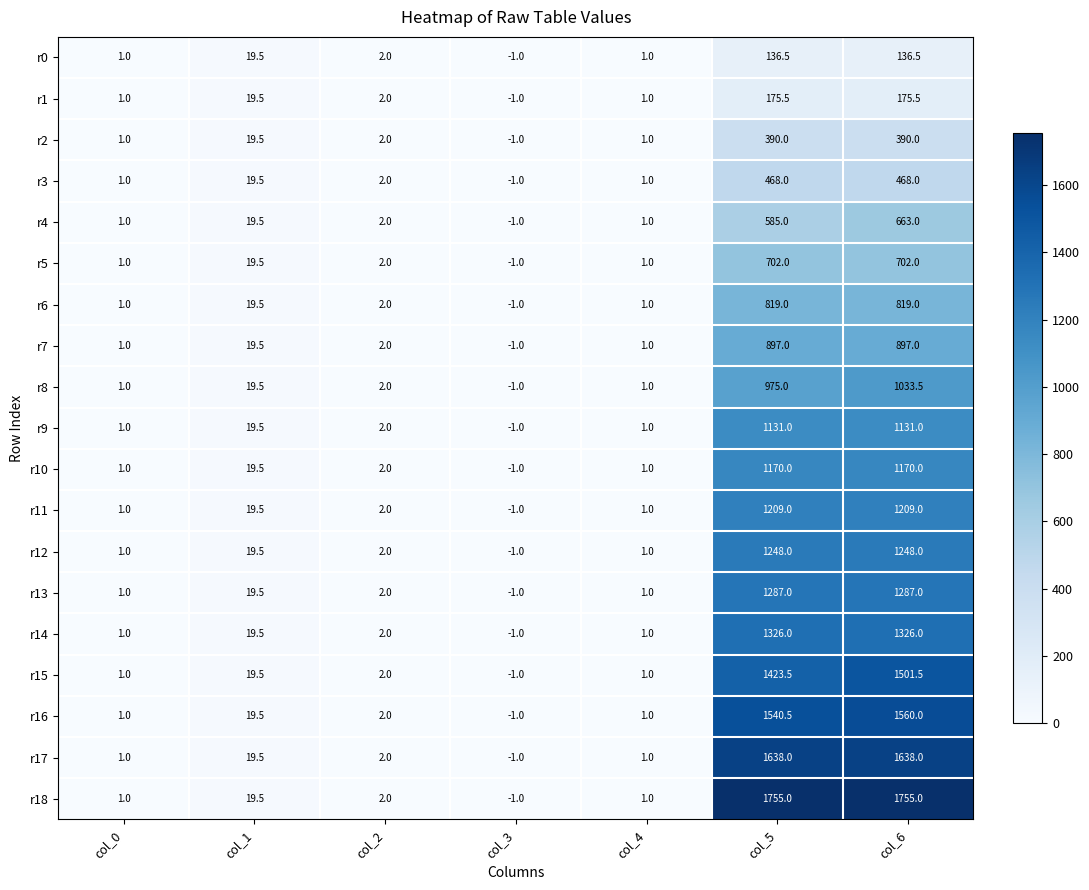

List the series in order of their peak value, lowest first.

r0, r1, r2, r3, r4, r5, r6, r7, r8, r9, r10, r11, r12, r13, r14, r15, r16, r17, r18